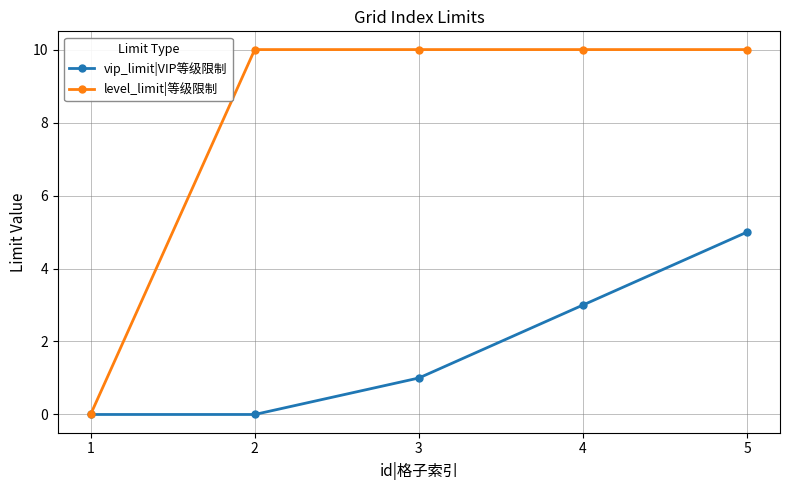

Reading left to right, list all the values displayed in this chart.

vip_limit|VIP等级限制: 0	0	1	3	5
level_limit|等级限制: 0	10	10	10	10